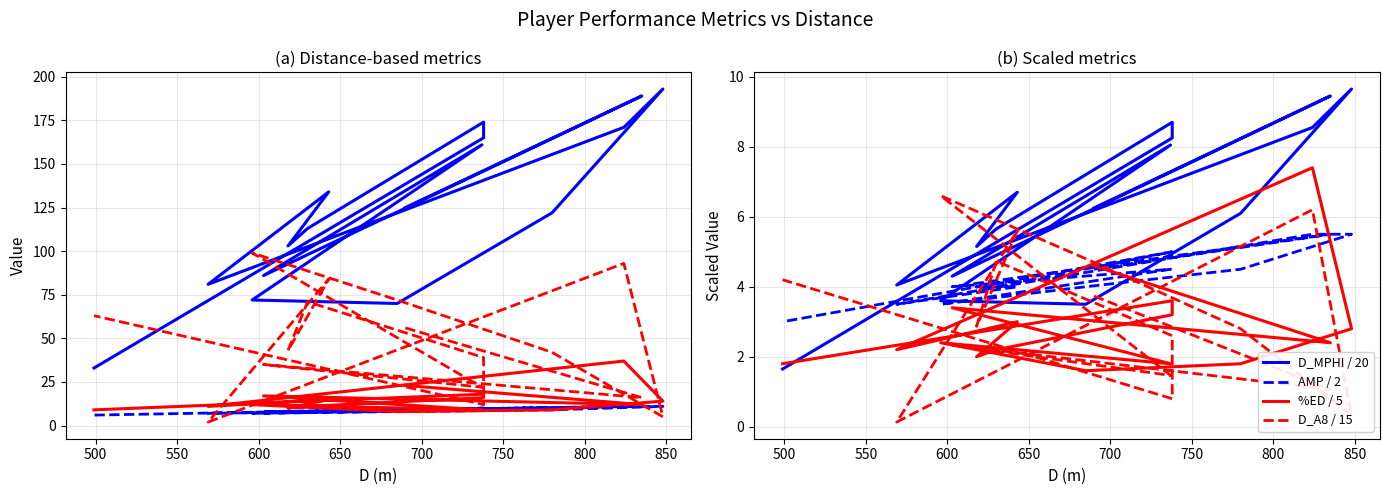

In AMP, how many points are lower than both neighbors (excluding endpoints)?

3